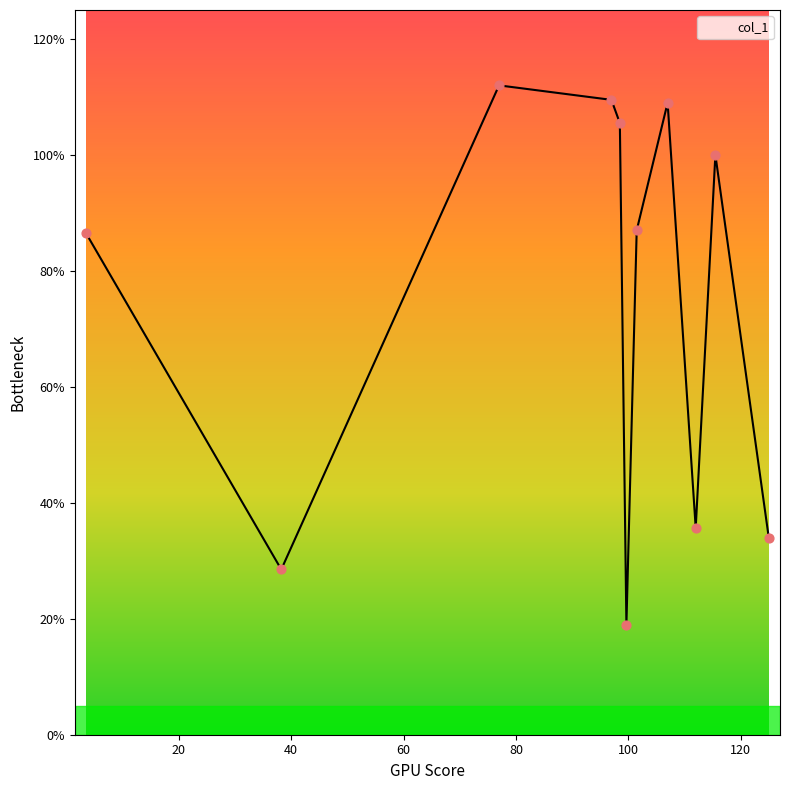

What is the minimum value shown in the chart?

19.0